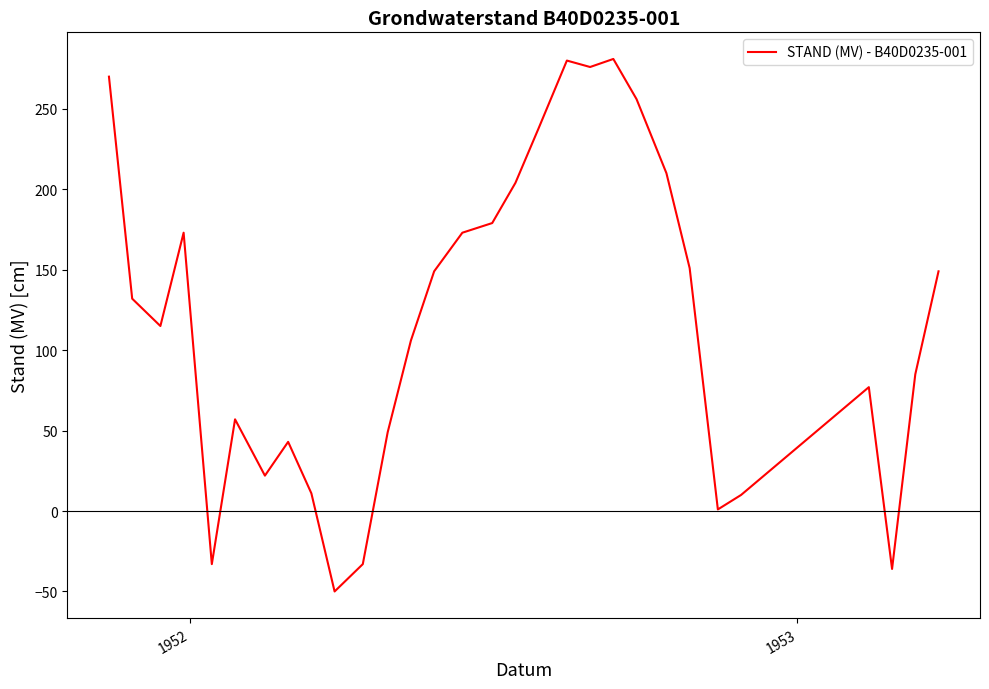

What is the greatest value displayed?

281